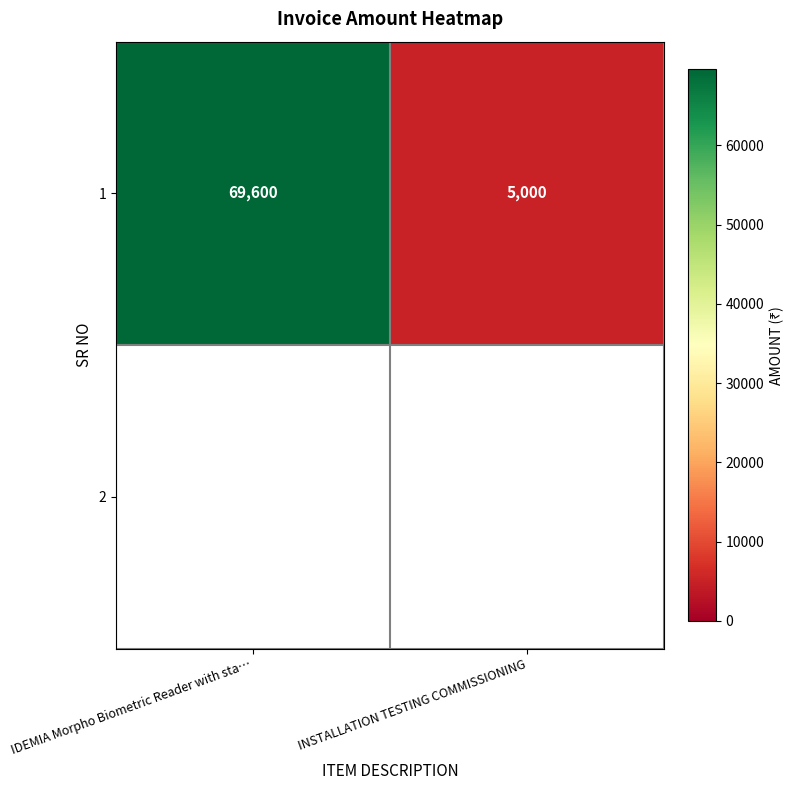

Approximately how many times larger is the value at IDEMIA Morpho Biometric Reader with sta… compared to INSTALLATION TESTING COMMISSIONING?

13.9